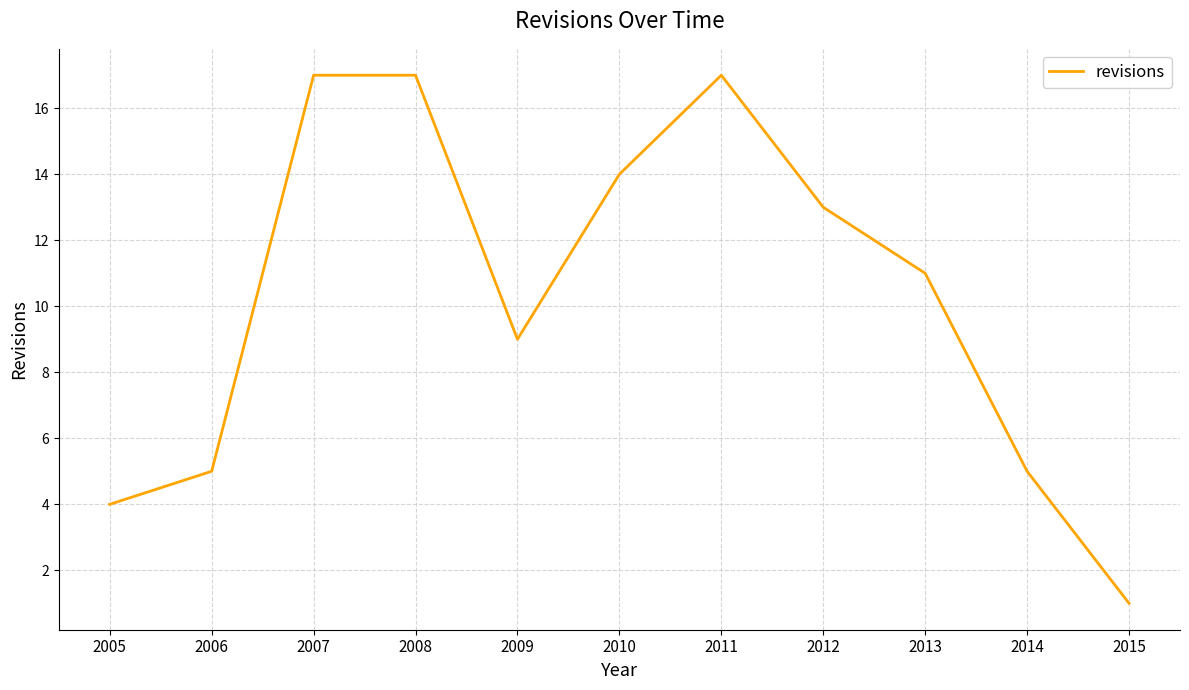

What value does the data have at 2013, to the nearest 5?

10